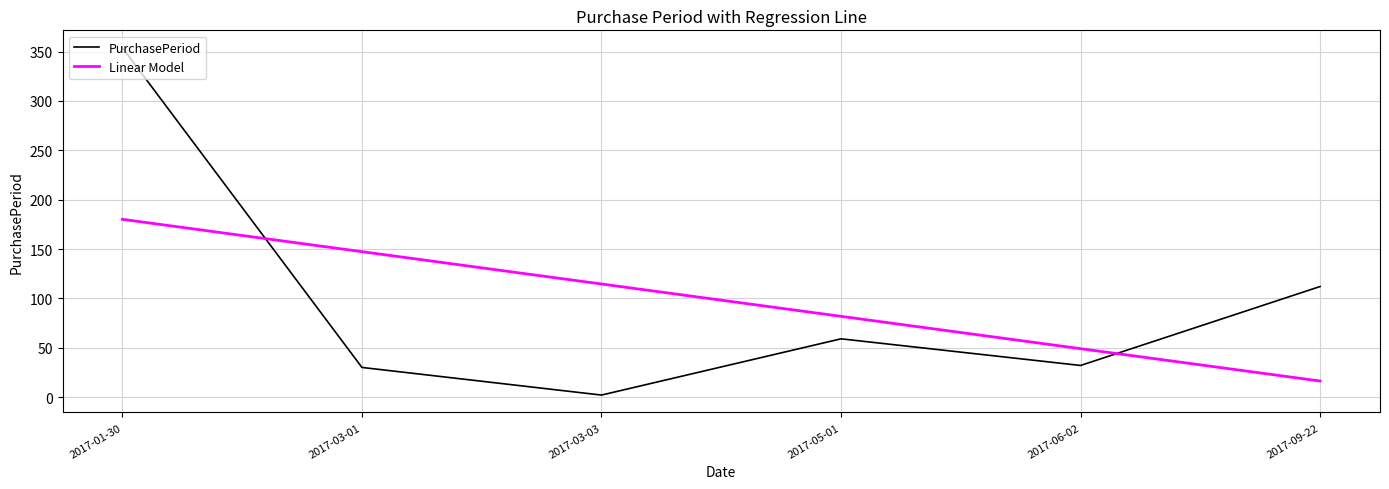

True or false: Linear Model has a value of 59.9 at 2017-03-01.

False